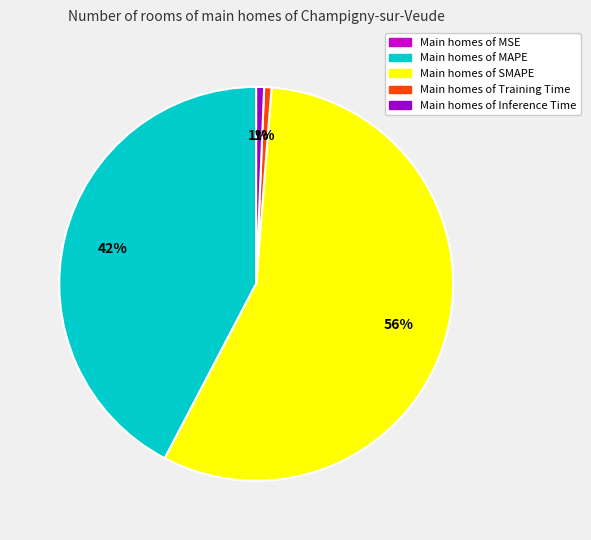

To the nearest percent, what is the difference between the largest and smallest slice percentages?

56%